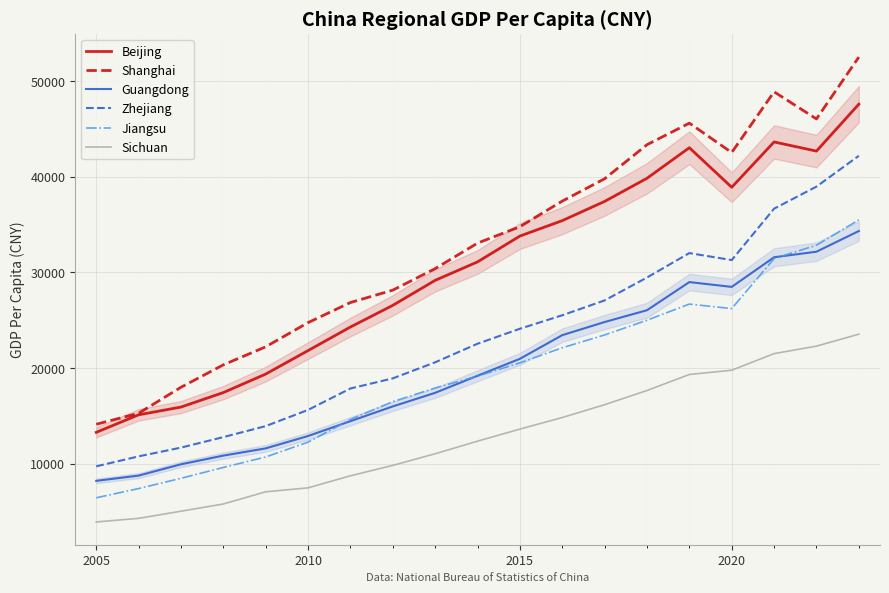

True or false: Beijing and Guangdong cross at least once.

False